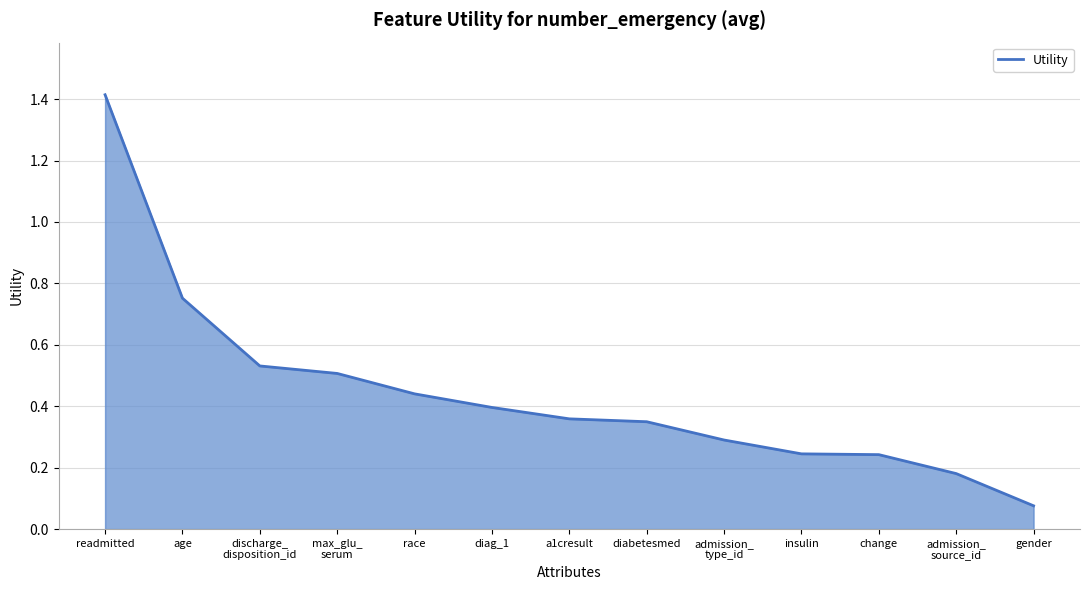

At which category does the chart reach its minimum across all series?

gender